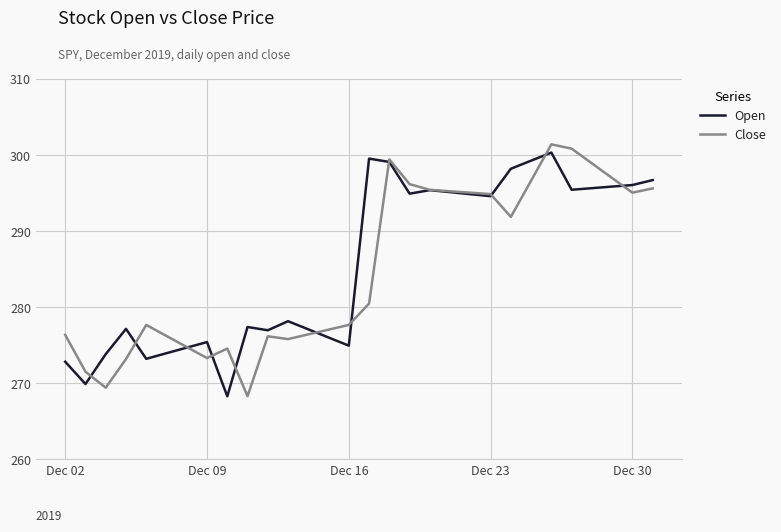

What is the maximum value shown in the chart?

301.4